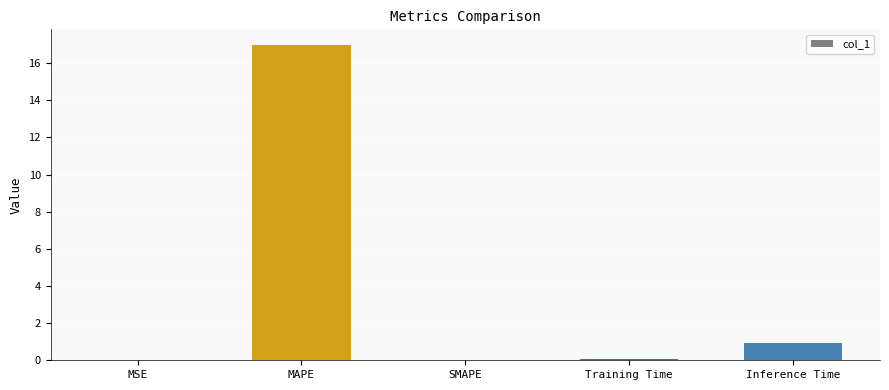

At which label is the value closest to 8?

Inference Time